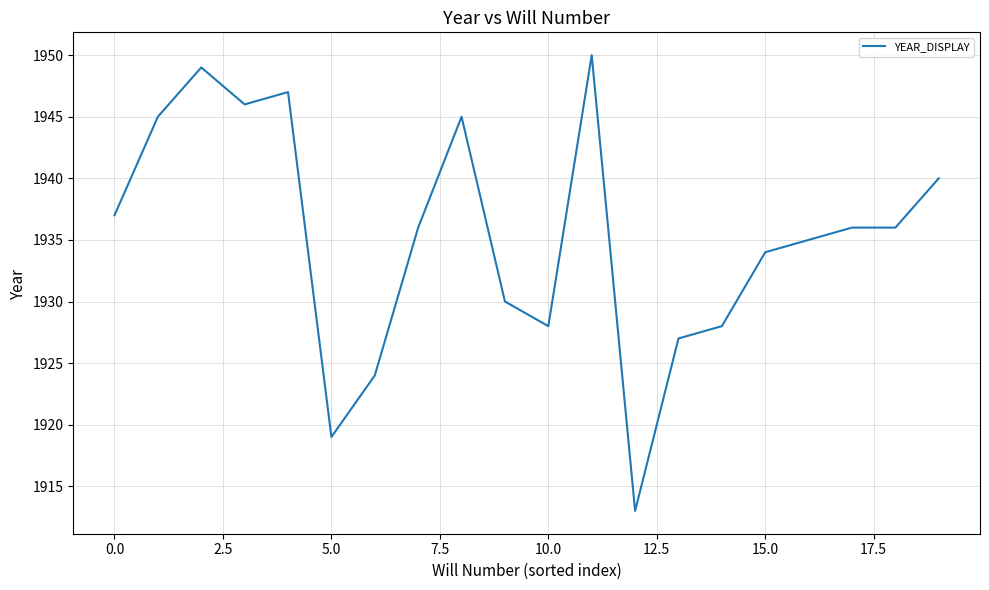

Is this an area chart (filled region under the line)?

No